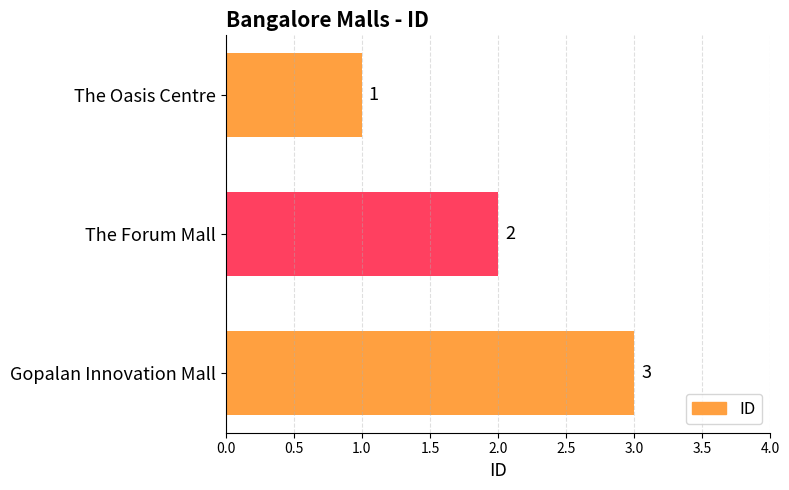

Rank the categories by value from lowest to highest.

The Oasis Centre, The Forum Mall, Gopalan Innovation Mall